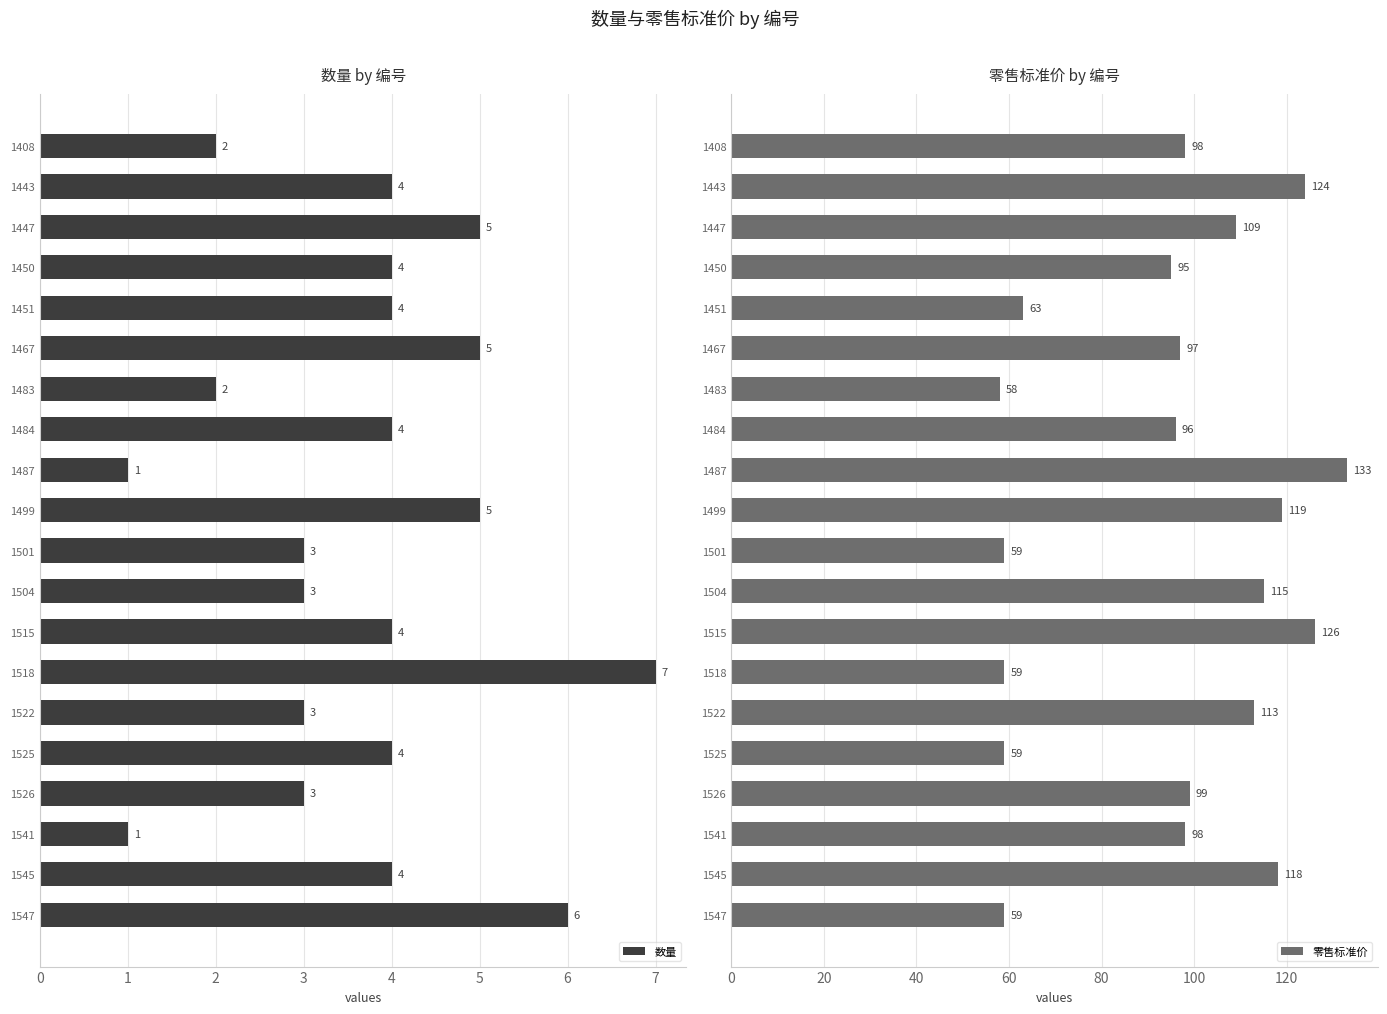

What is the difference between the 零售标准价 values at 1487 and 1450?

38